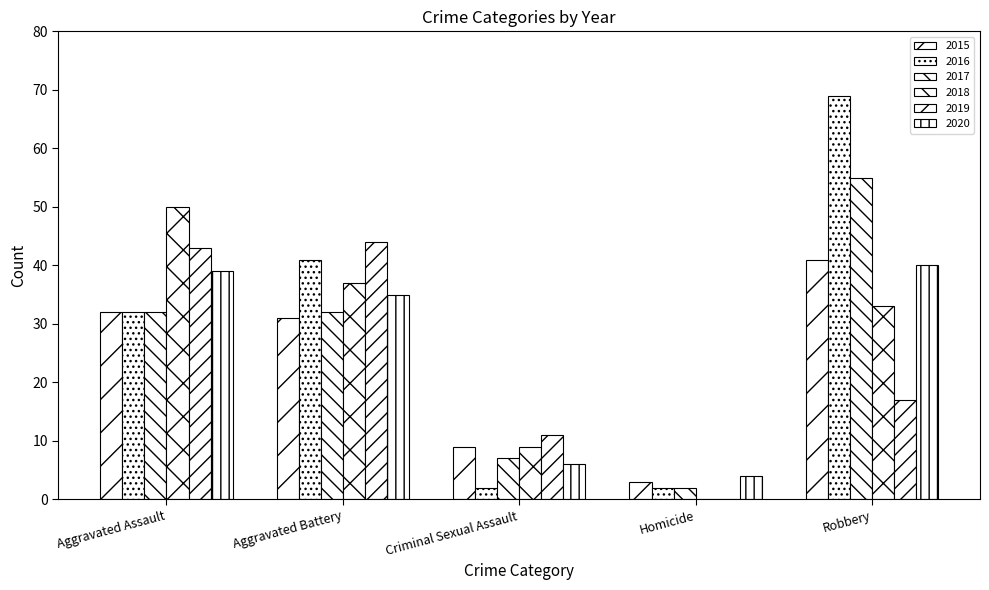

Between Homicide and Aggravated Battery, which is larger?

Aggravated Battery